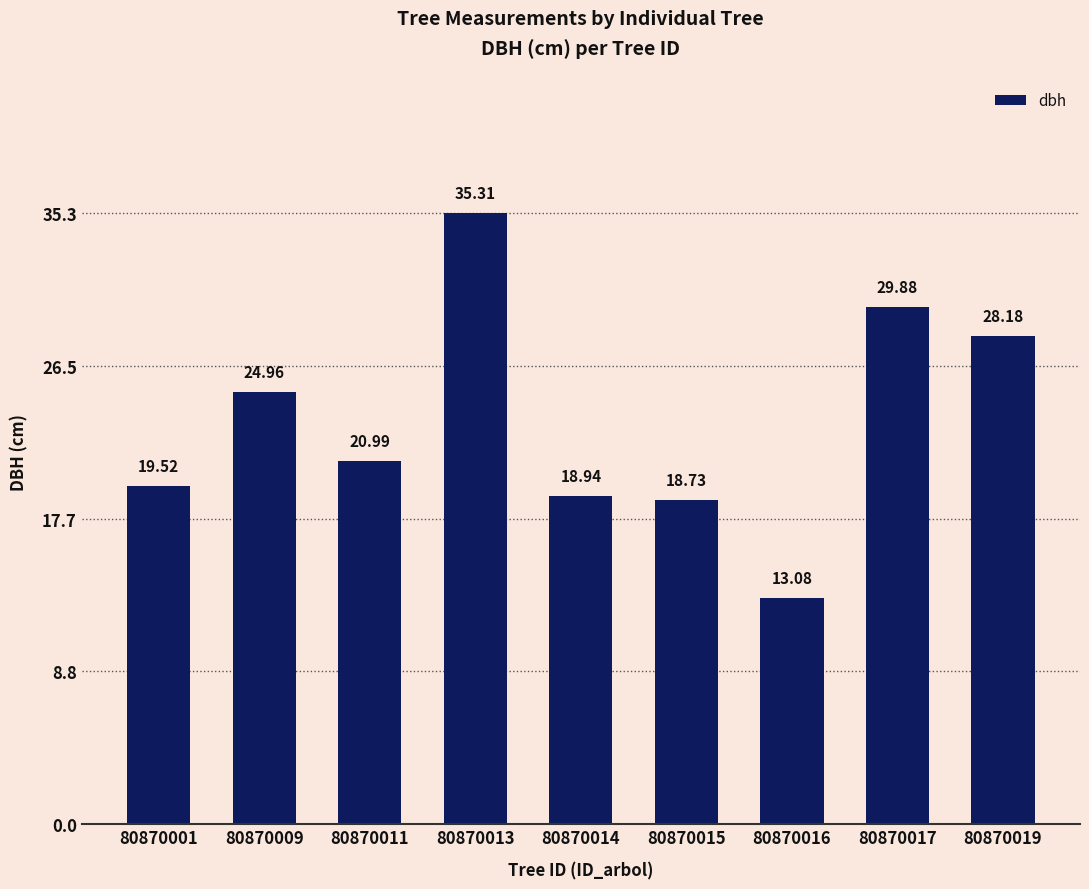

The chart shows a value of 25.0 at 80870009. True or false?

True